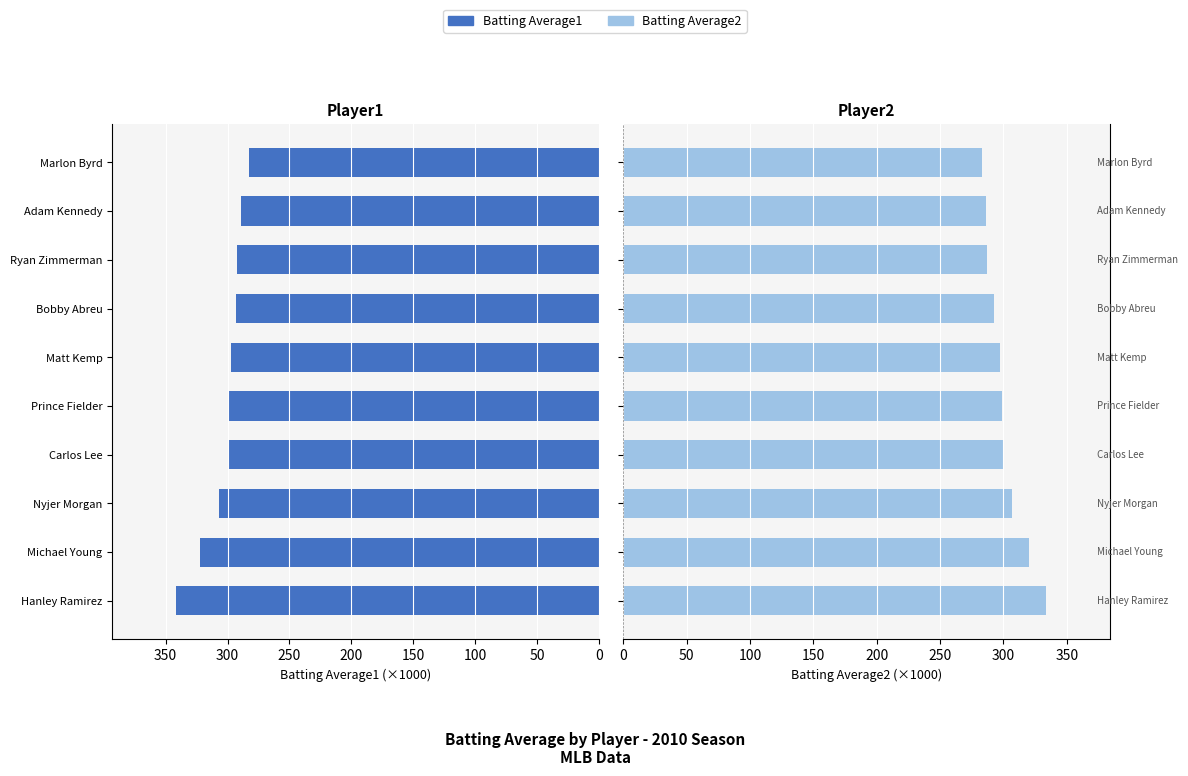

Between Michael Young and Matt Kemp, which series saw the biggest shift?

Batting Average1